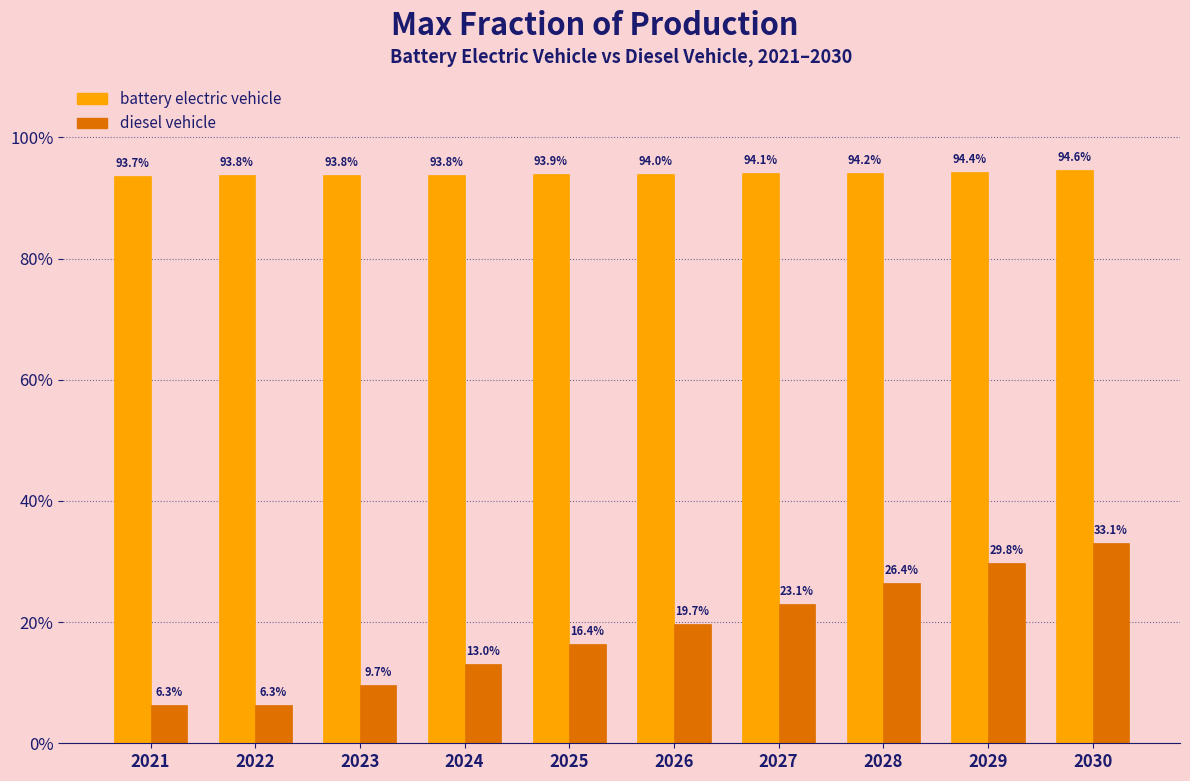

At 2023, list the series in order from largest to smallest.

battery electric vehicle, diesel vehicle